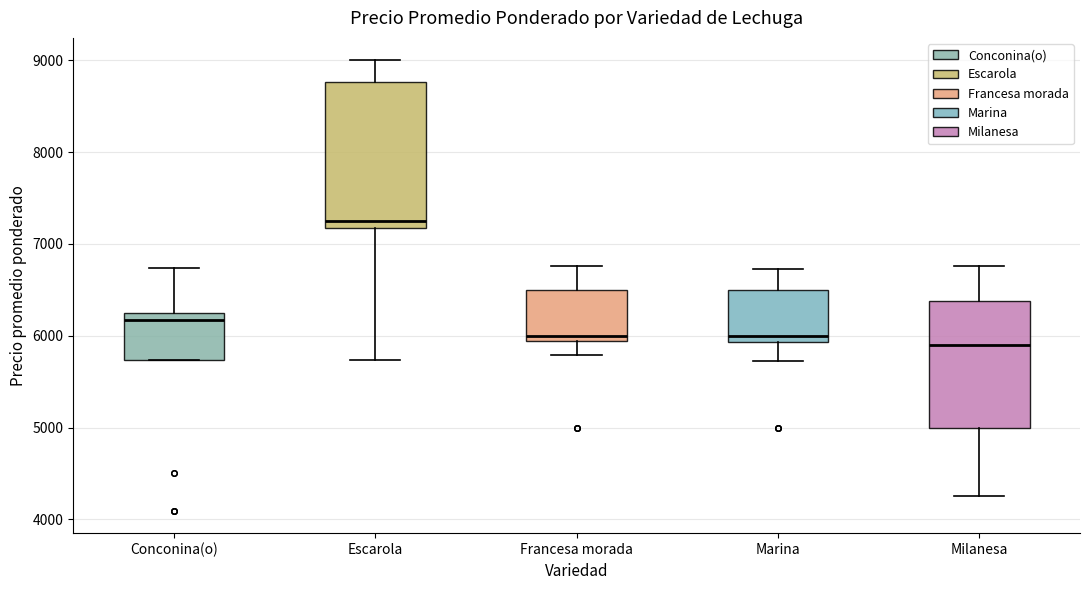

Where does the lower whisker of the box for Escarola end on the y-axis? The values are not printed on the chart, so give them approximately, as read against the axis.

5700